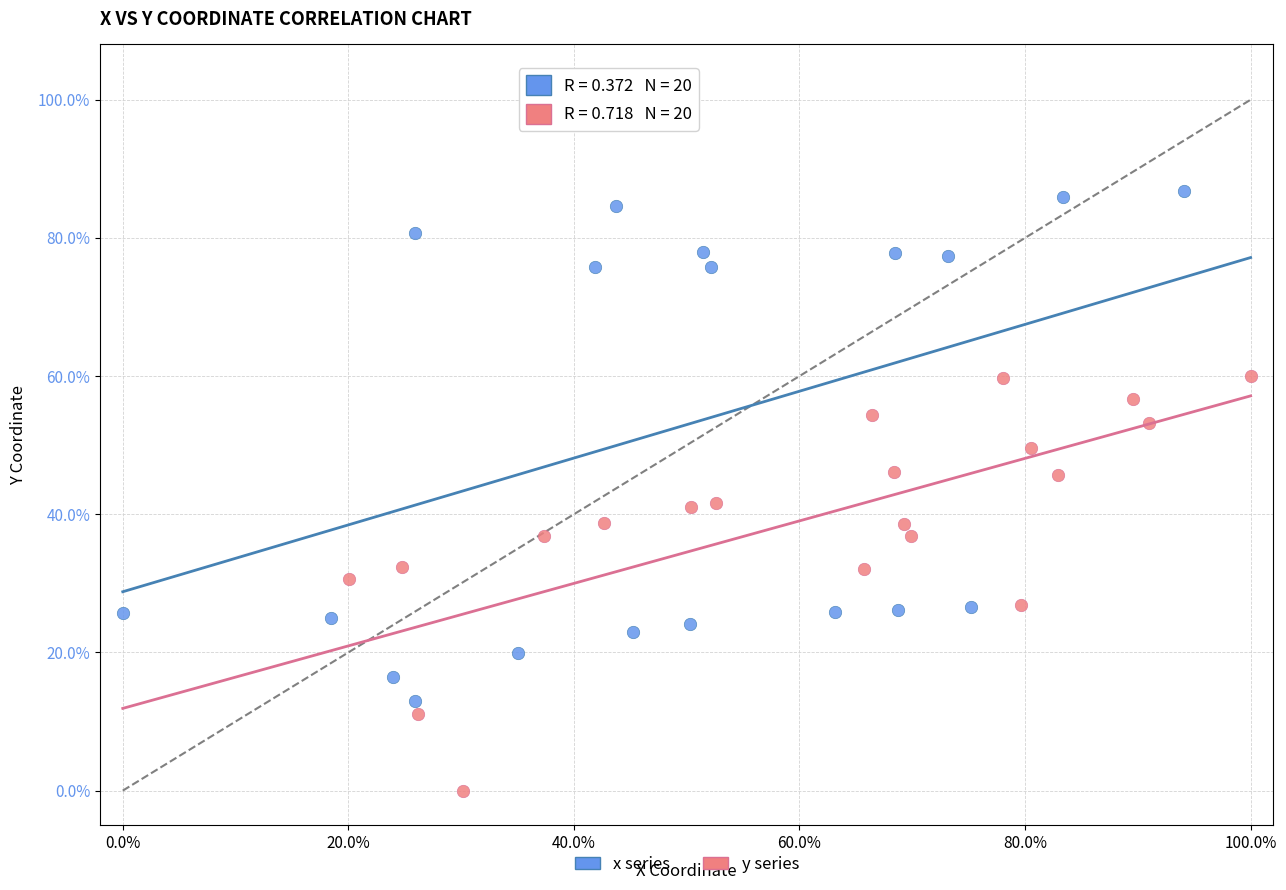

Which series contains the lowest Y value?

y series